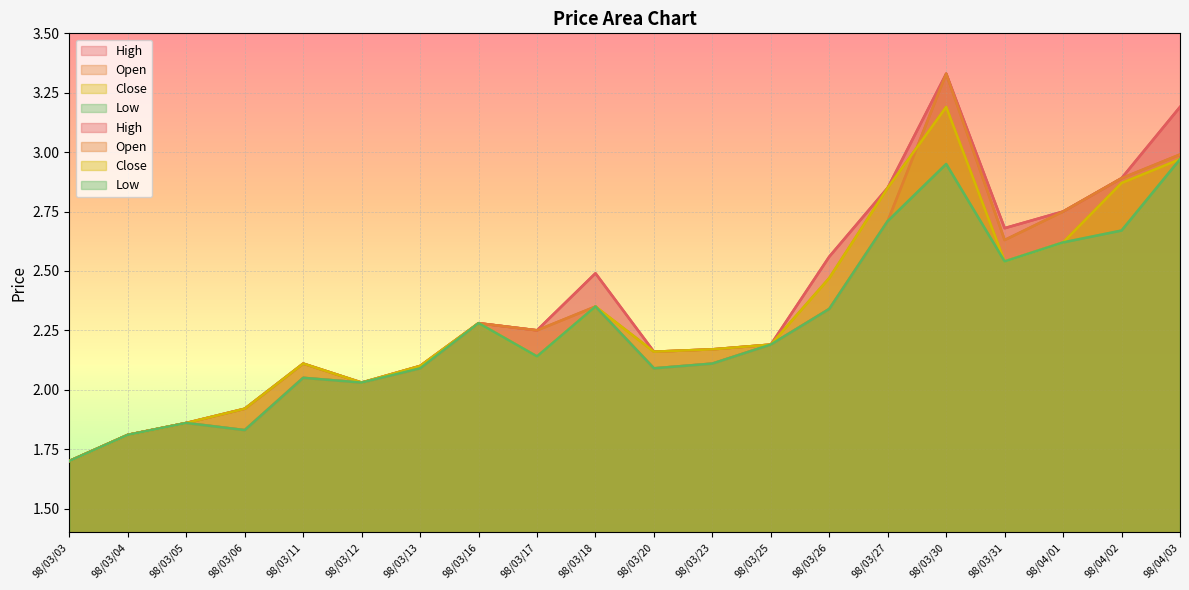

List the labels in order of Low value, largest first.

98/04/03, 98/03/30, 98/03/27, 98/04/02, 98/04/01, 98/03/31, 98/03/18, 98/03/26, 98/03/16, 98/03/25, 98/03/17, 98/03/23, 98/03/13, 98/03/20, 98/03/11, 98/03/12, 98/03/05, 98/03/06, 98/03/04, 98/03/03